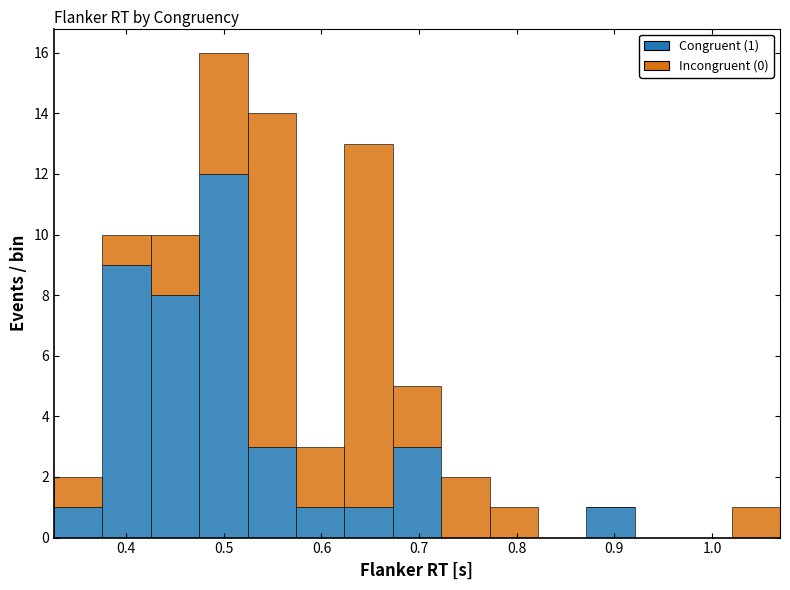

Which range on the x-axis has the tallest stacked bar (by total height)?

0.47 to 0.52